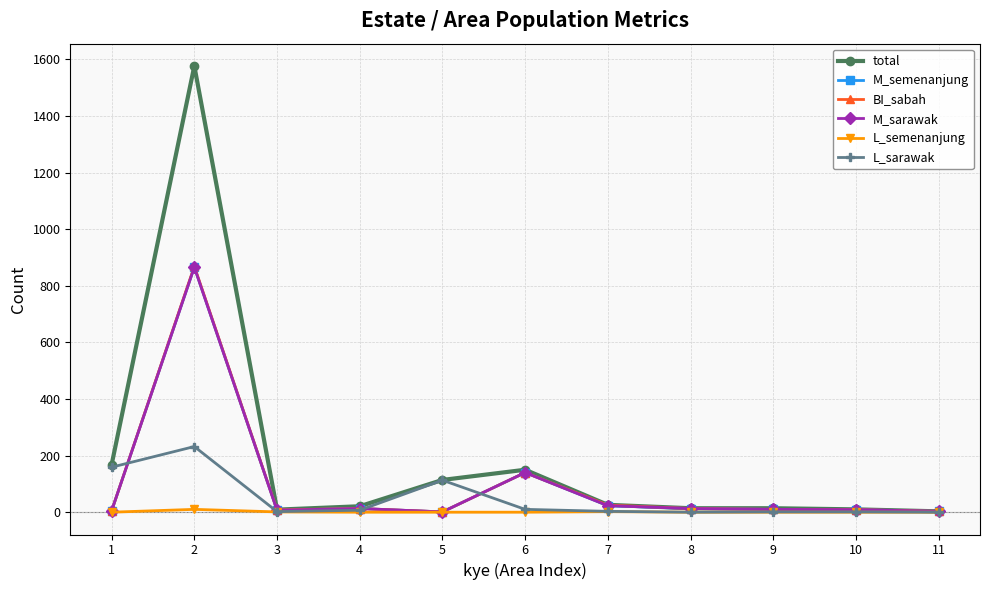

Is this an area chart (filled region under the line)?

No